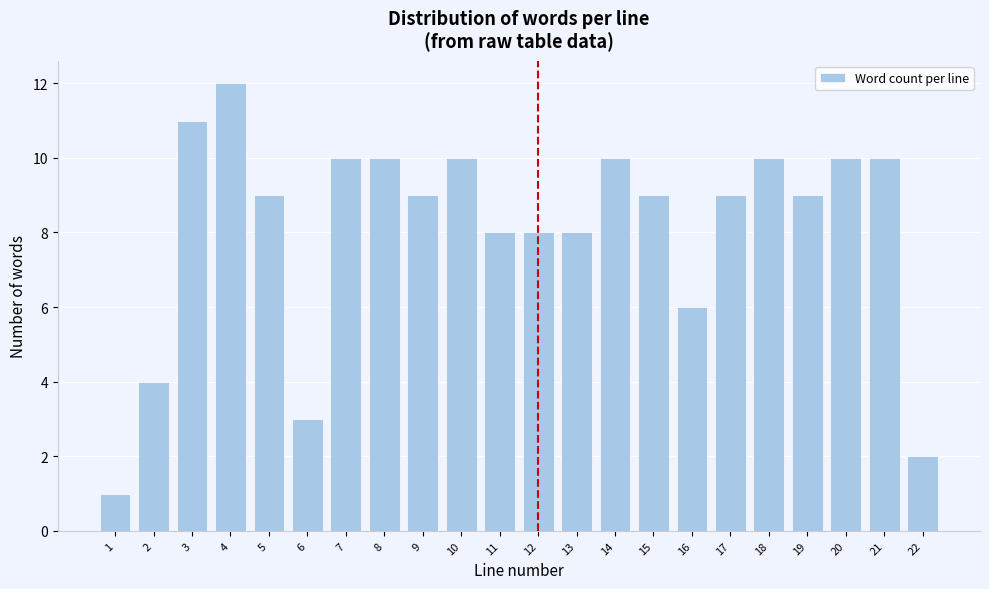

Reading left to right, what are all the values shown in this chart?

1=1	2=4	3=11	4=12	5=9	6=3	7=10	8=10	9=9	10=10	11=8	12=8	13=8	14=10	15=9	16=6	17=9	18=10	19=9	20=10	21=10	22=2